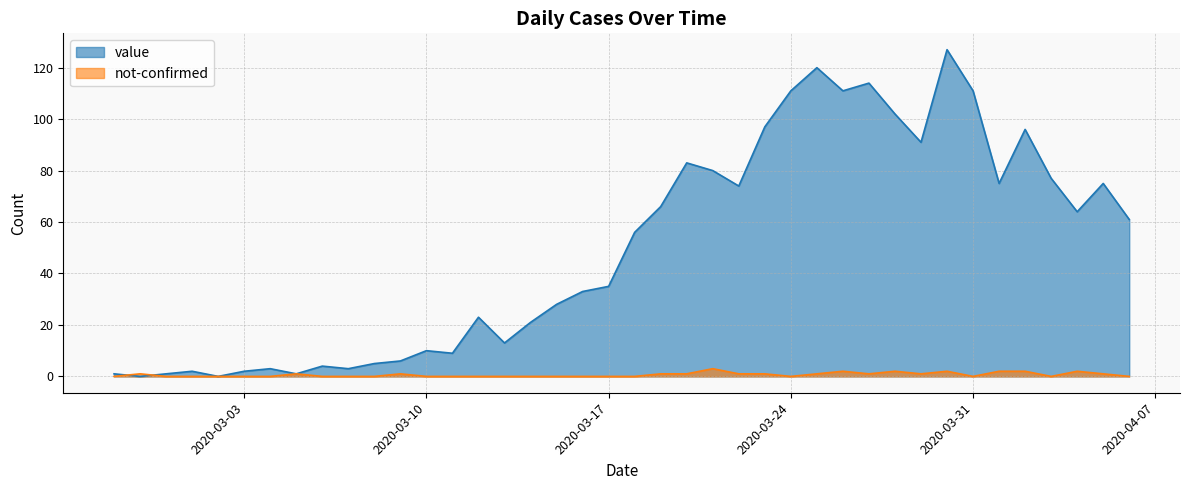

What is the maximum value for value?

127